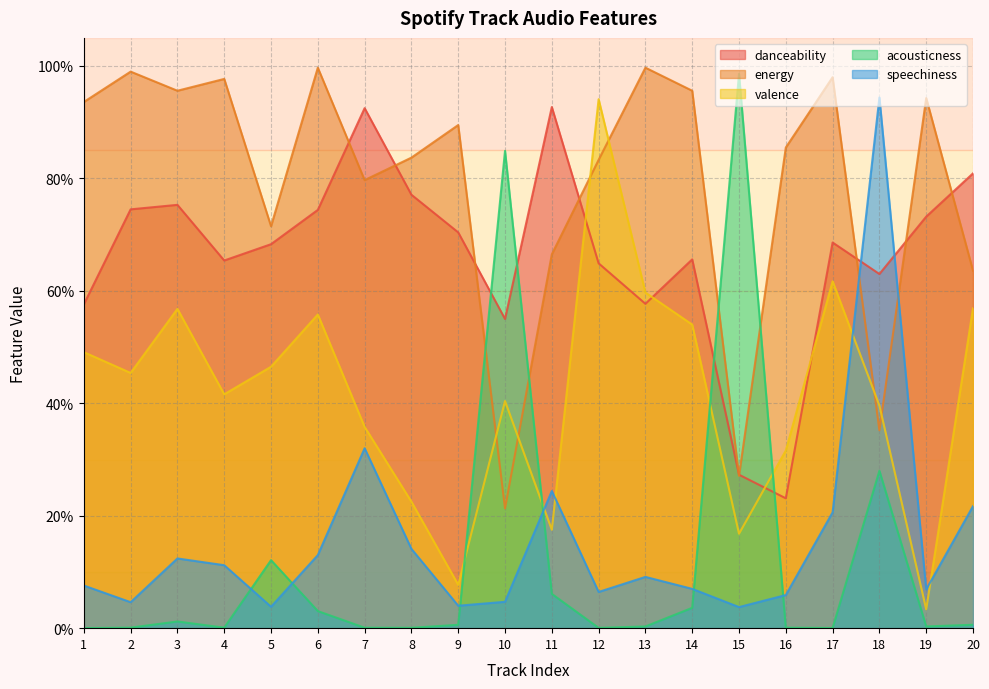

What is the difference between the highest and lowest values at 10?

0.8